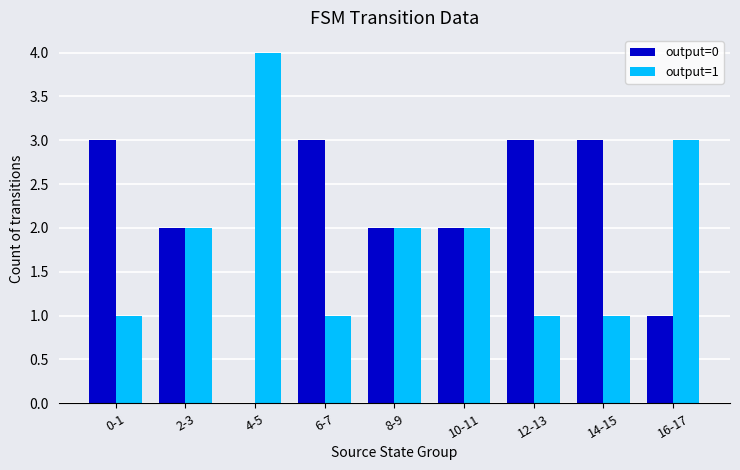

Which series has the largest total across all categories?

output=0